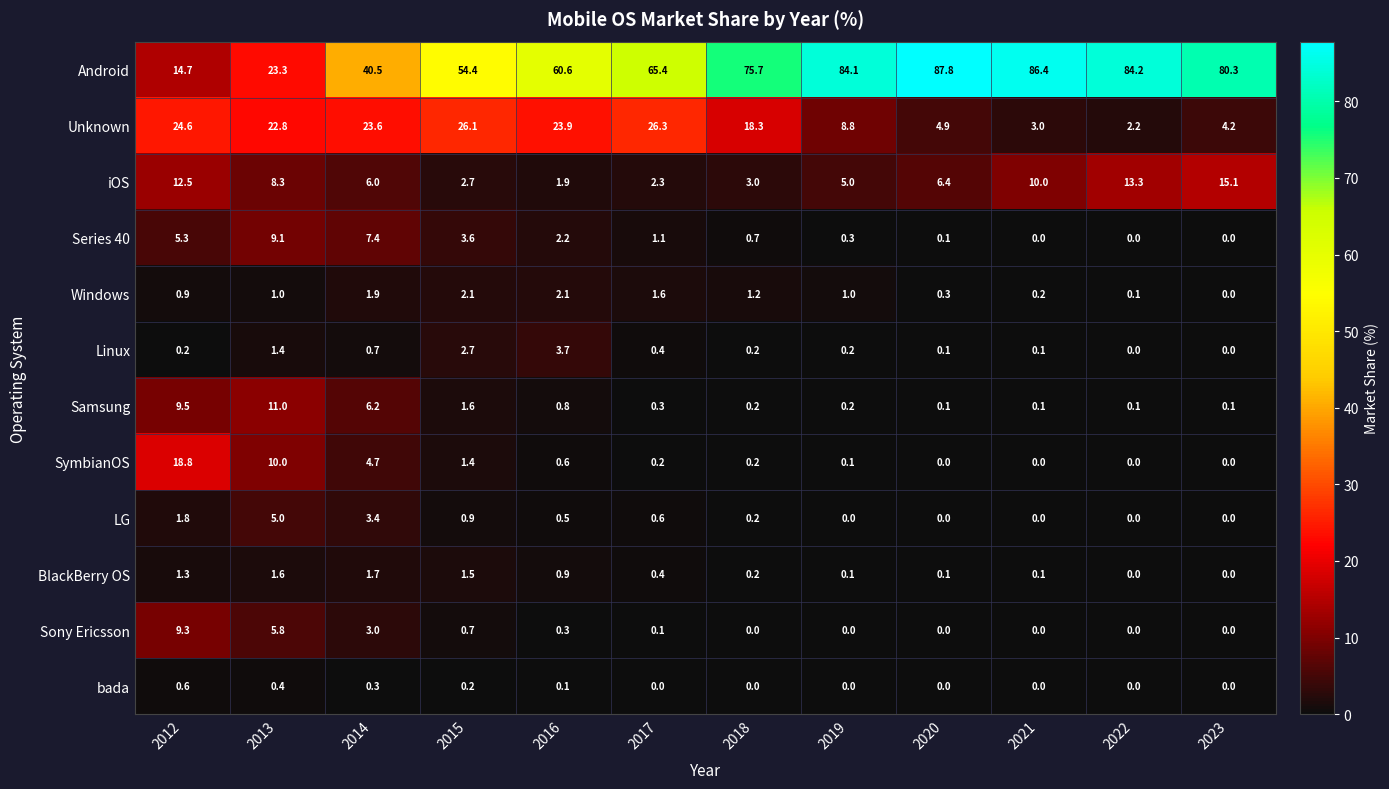

At how many categories does at least one series exceed 31?

10